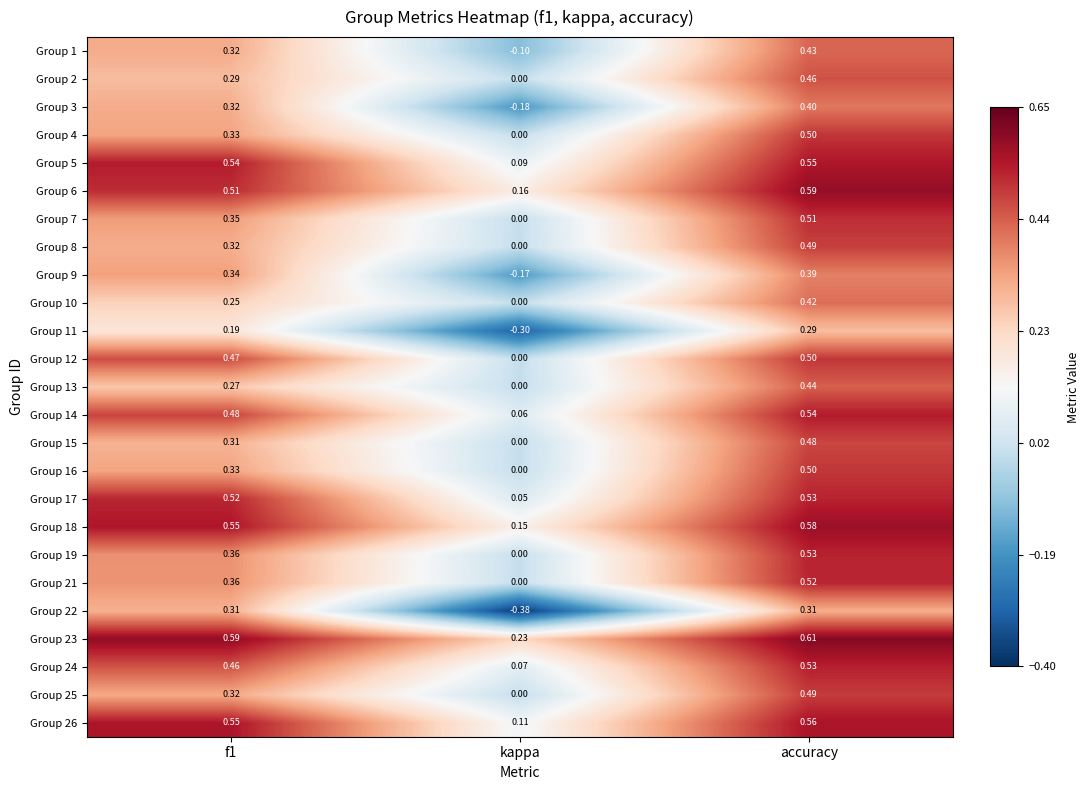

At which label does Group 9 reach its minimum?

kappa